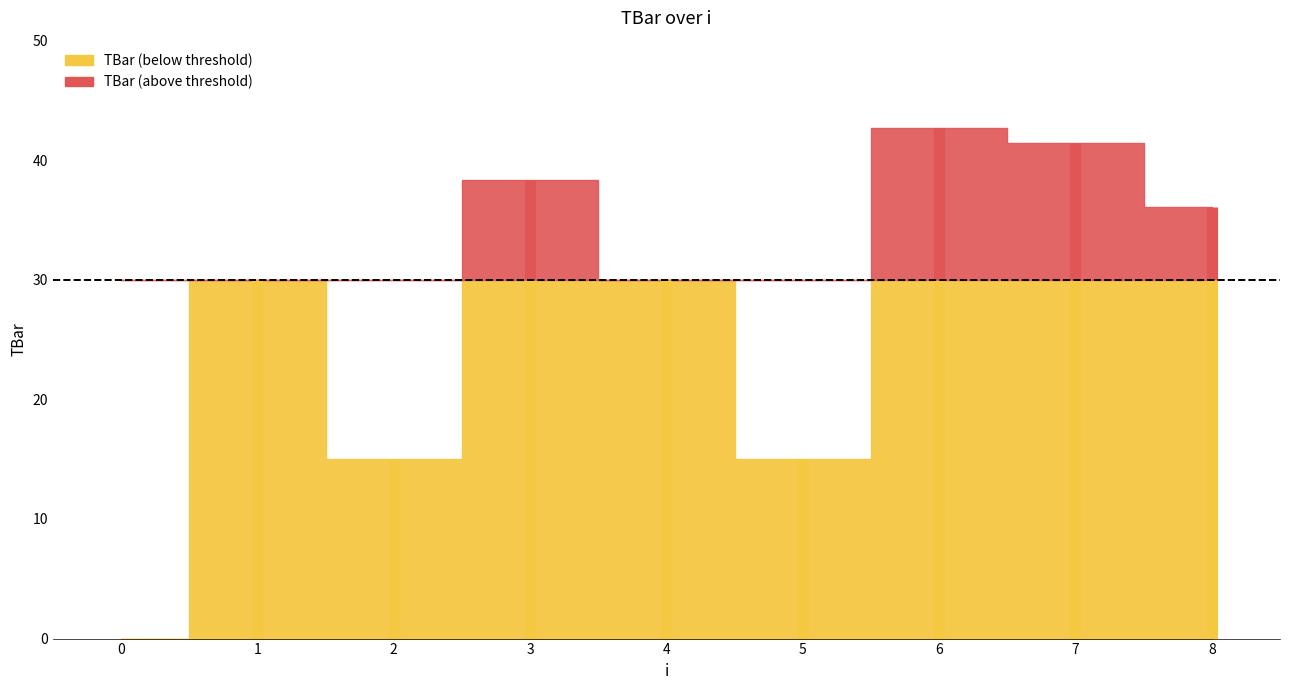

What is the maximum value shown in the chart?

42.7